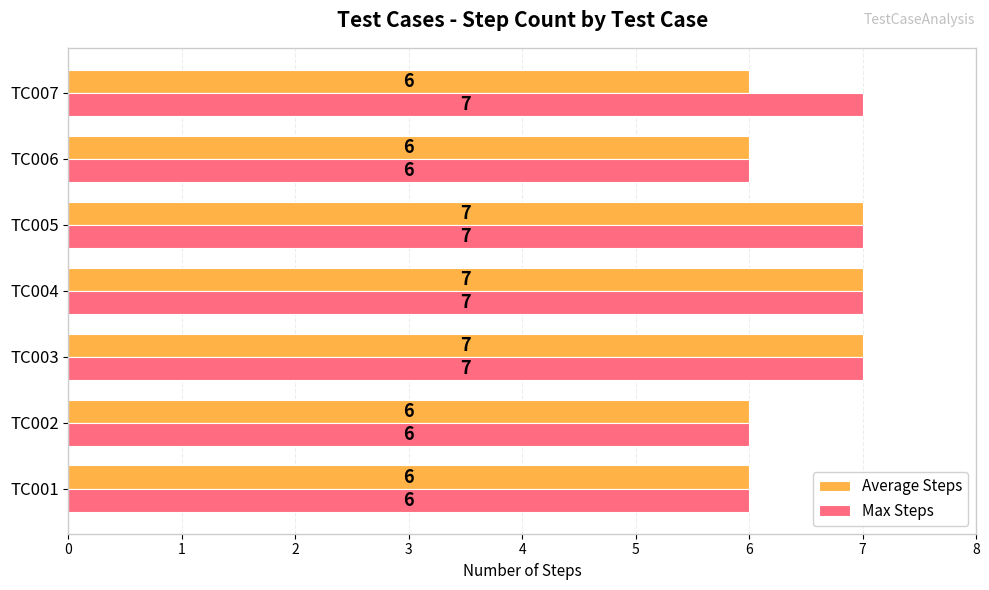

Which series has the largest total across all categories?

Max Steps